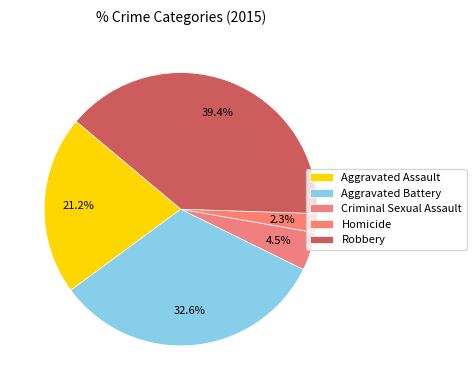

Does any single category account for the majority?

No